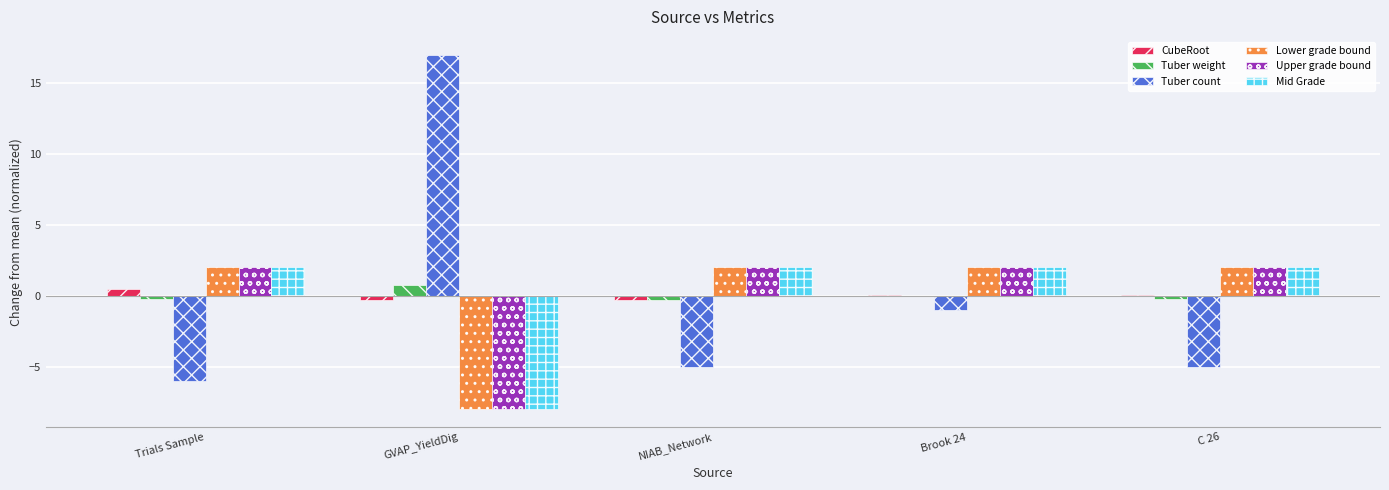

What is the maximum value for Tuber count?

17.0